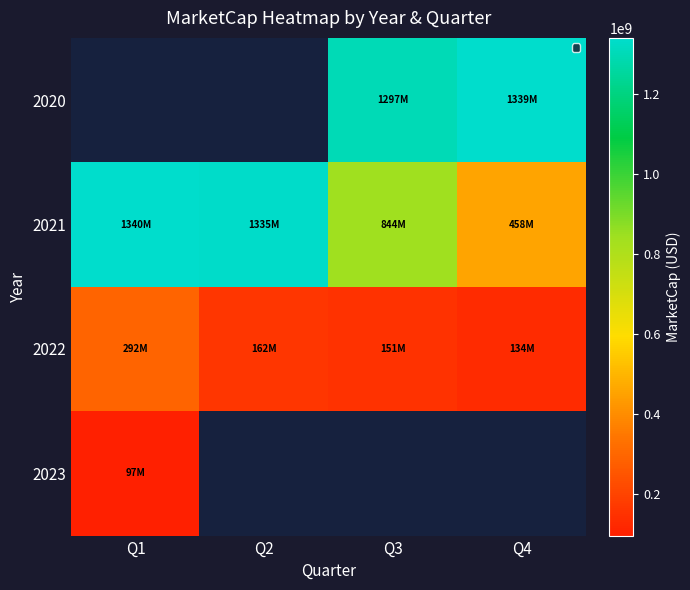

Which series has the largest range (max minus min)?

2021